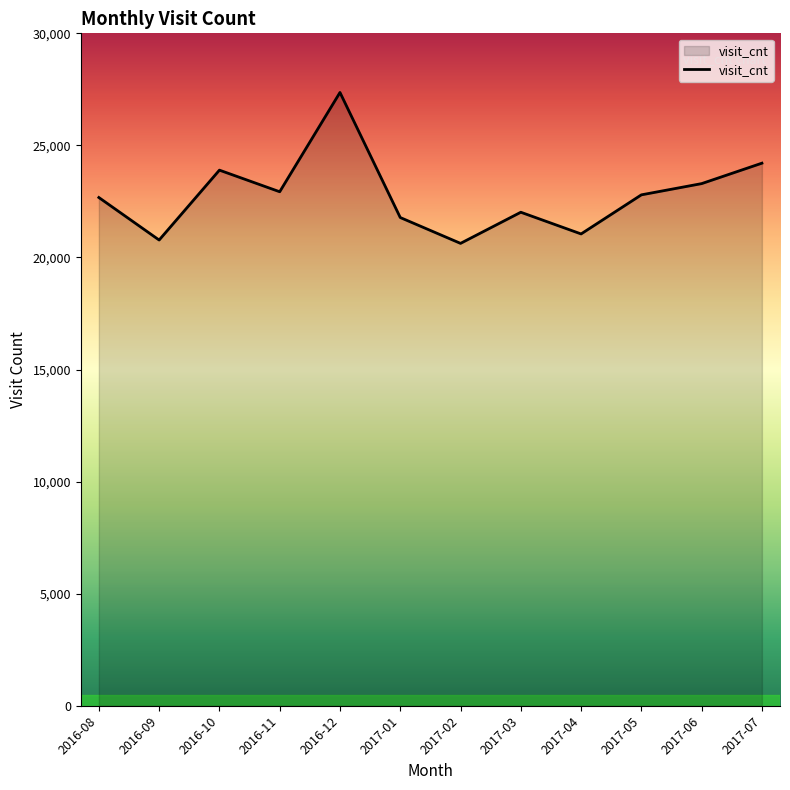

What is the difference between the maximum and minimum values?

6733